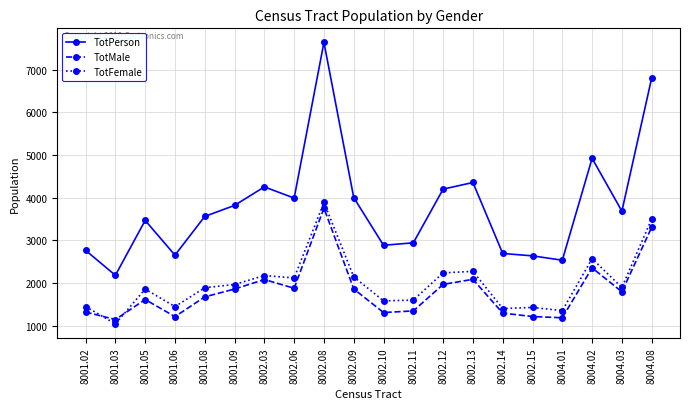

Does the chart display data point markers on the line(s)?

Yes